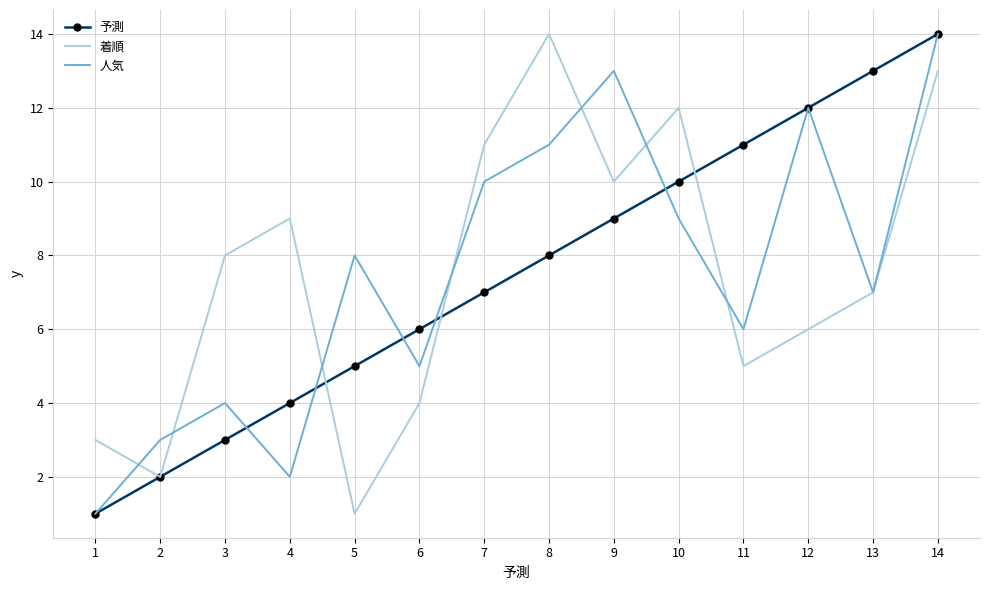

Where is the first local maximum for 着順?

4